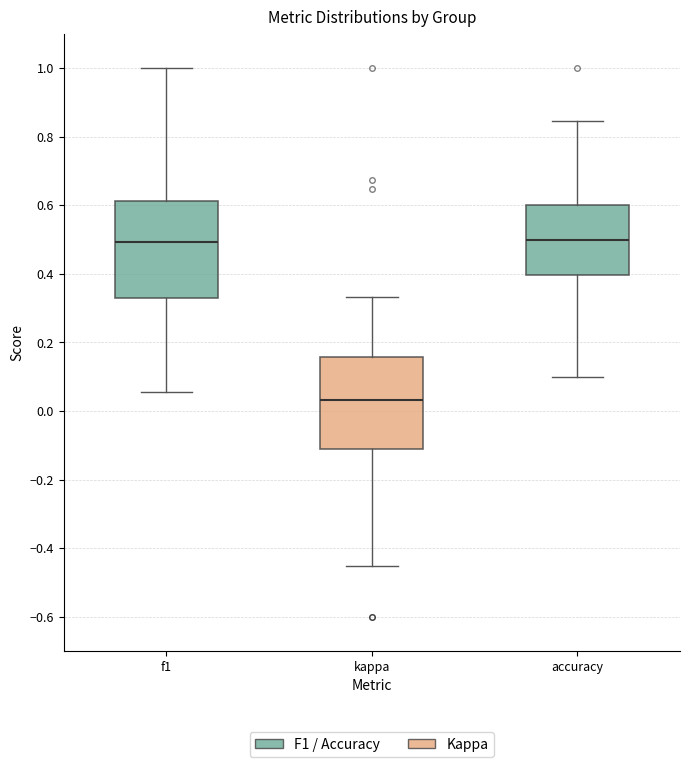

Reading left to right, read every box against the y-axis: the position of its median line, the range the box covers, and the ends of its whiskers. The values are not printed on the chart, so give them approximately, as read against the axis.

f1: median 0.50, box 0.32 to 0.62, whiskers 0.06 to 1.00
kappa: median 0.04, box -0.12 to 0.16, whiskers -0.46 to 0.34
accuracy: median 0.50, box 0.40 to 0.60, whiskers 0.10 to 0.84